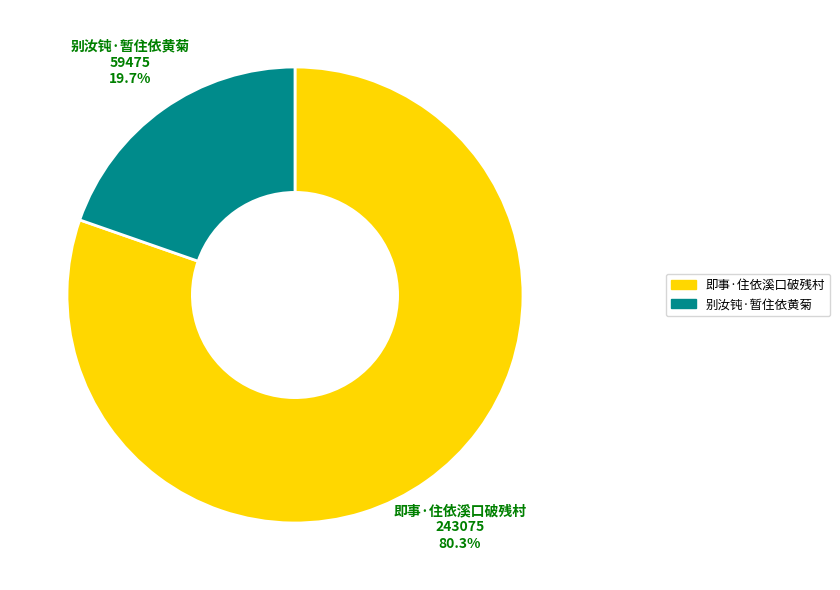

True or false: 别汝钝·暂住依黄菊 accounts for 20% of the total.

True